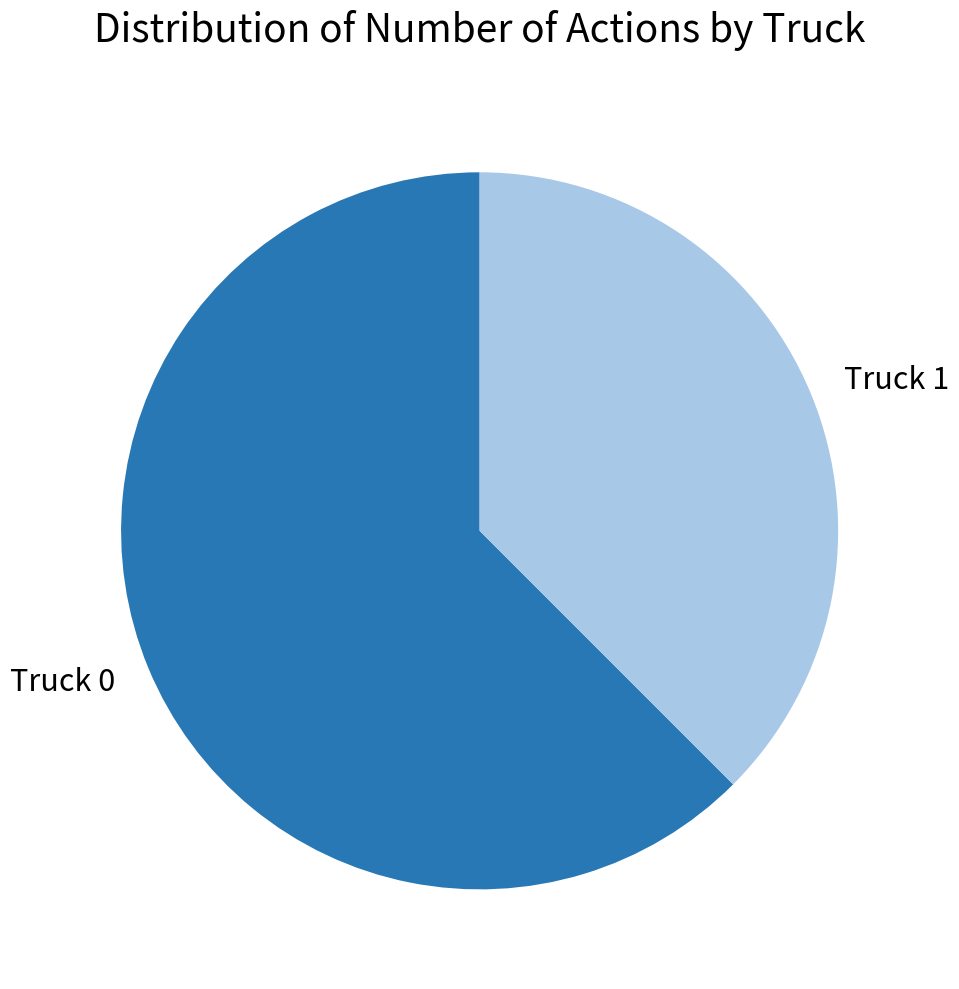

How many segments does this pie chart have?

2